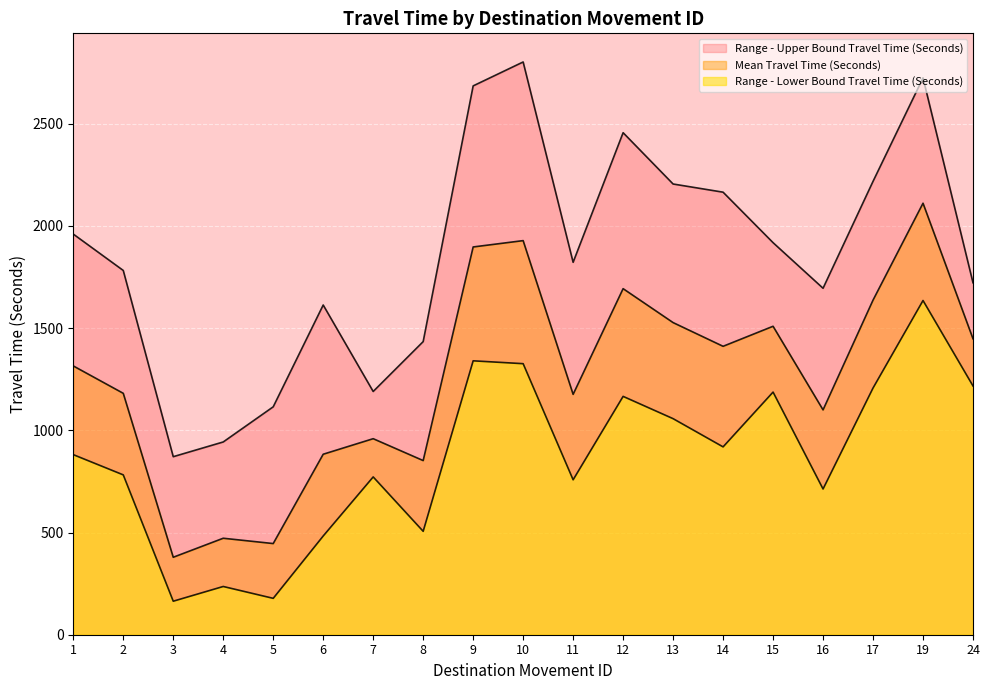

Between 9 and 11, which is larger?

9